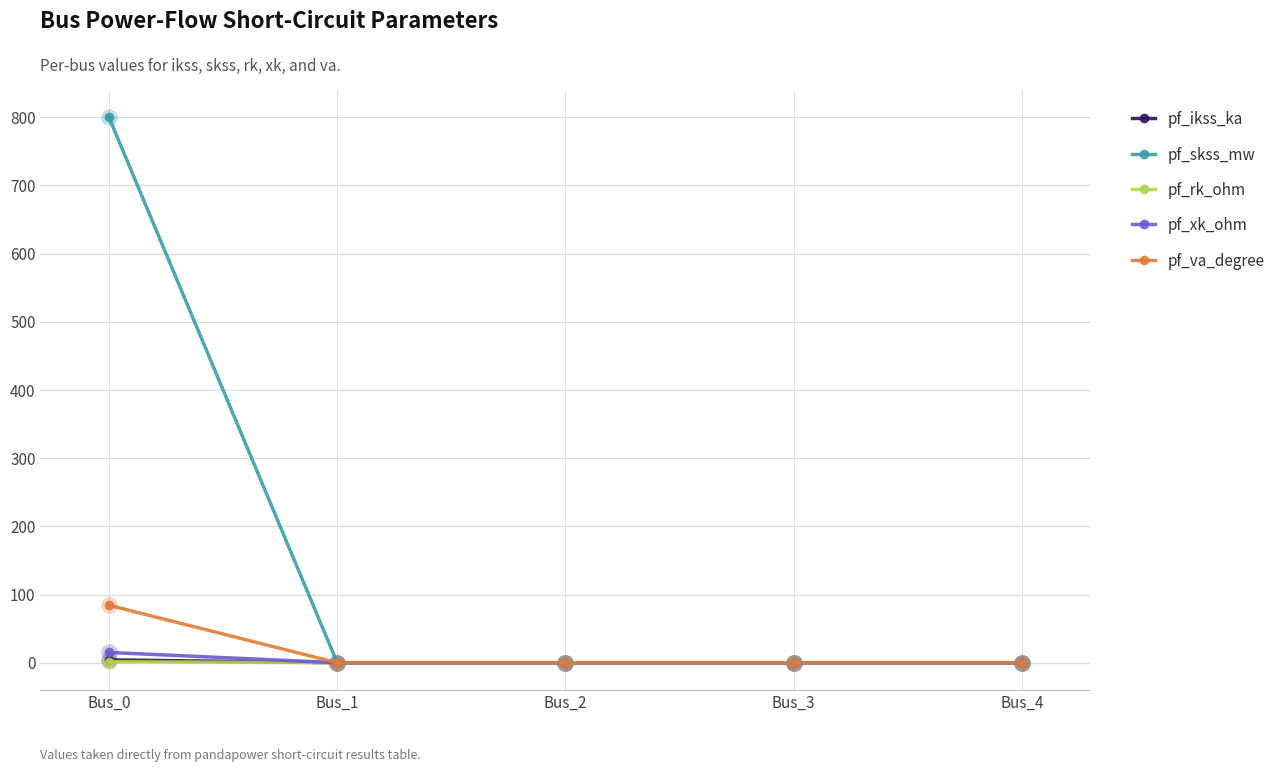

At how many categories does at least one series exceed 408?

1